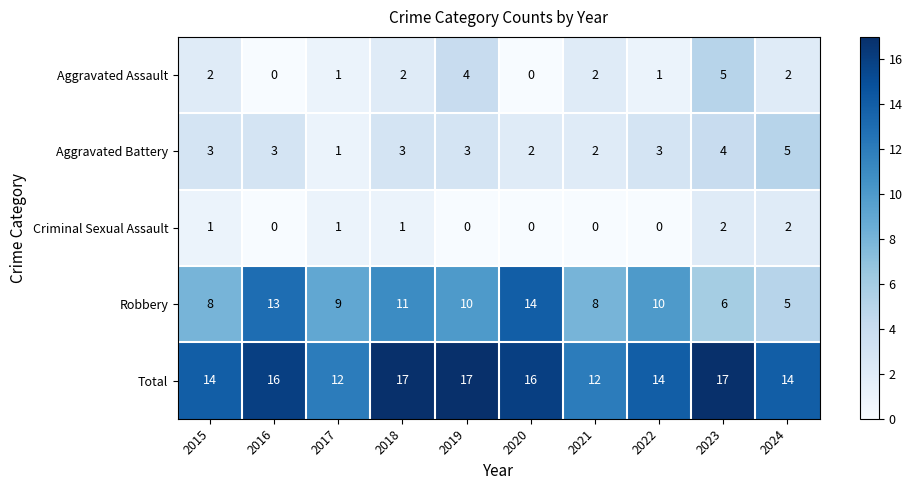

What is the total value across all series at 2022?

28